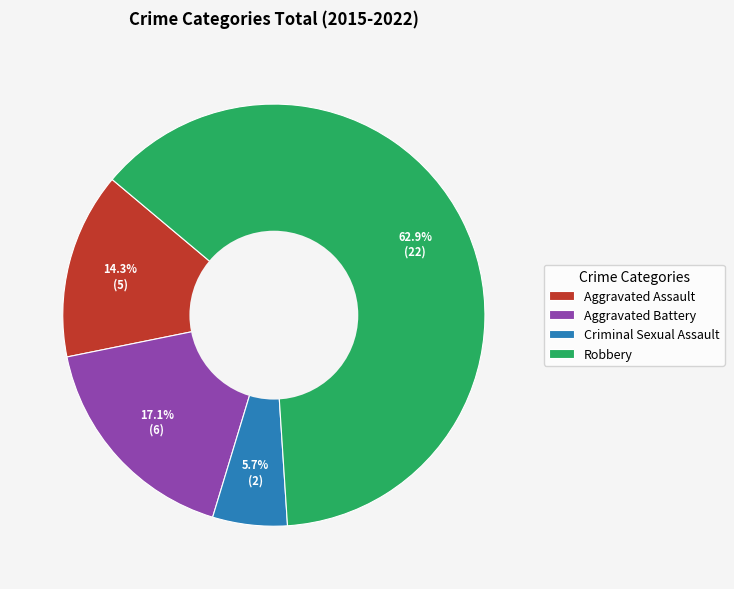

Is it true that Criminal Sexual Assault is 6% of the pie?

True